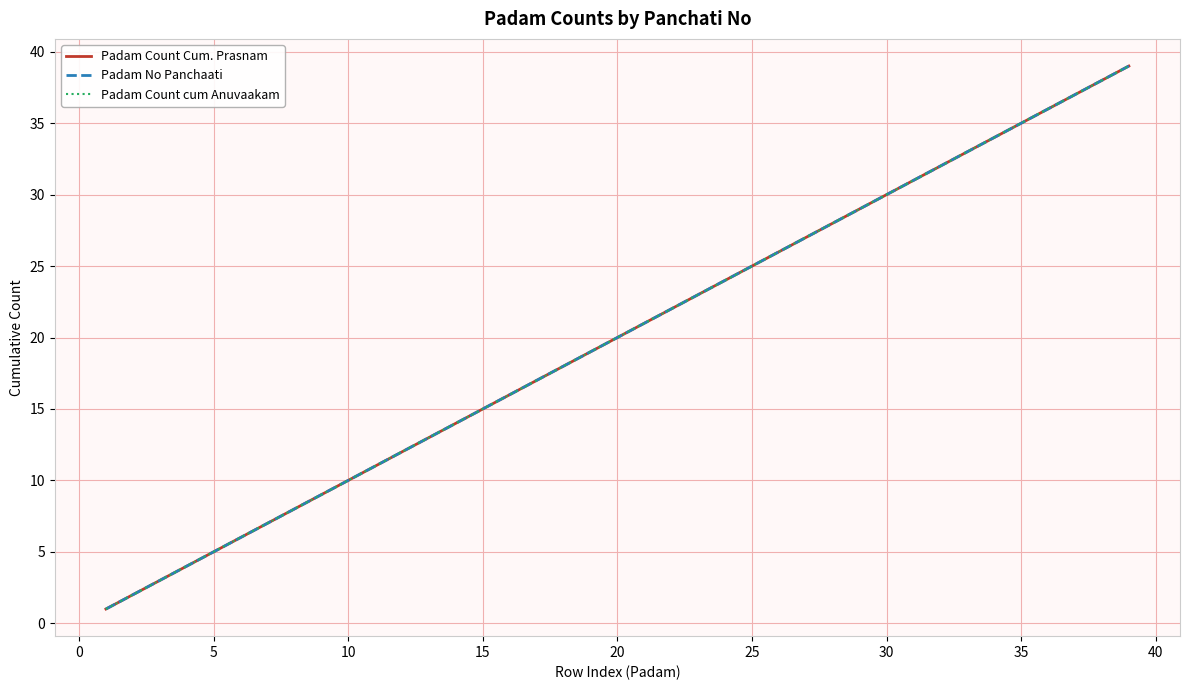

Does the chart have visible grid lines?

Yes